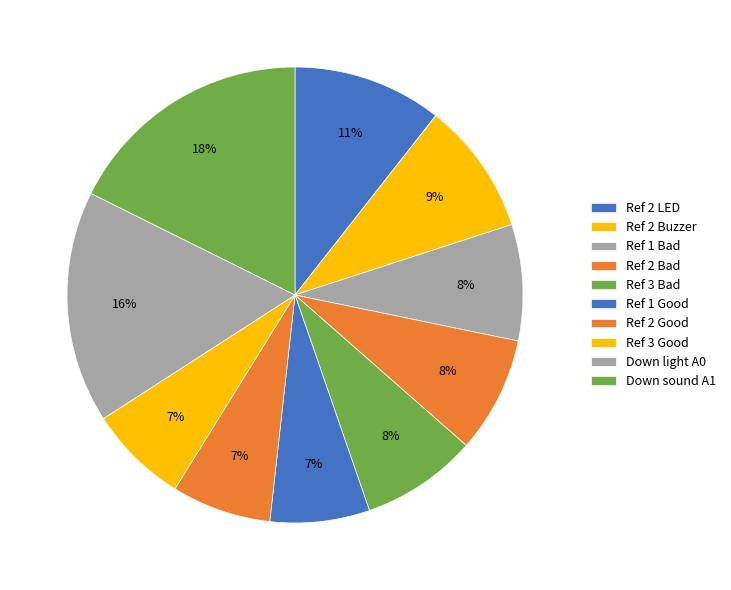

What is the smallest slice in the pie chart?

Ref 1 Good